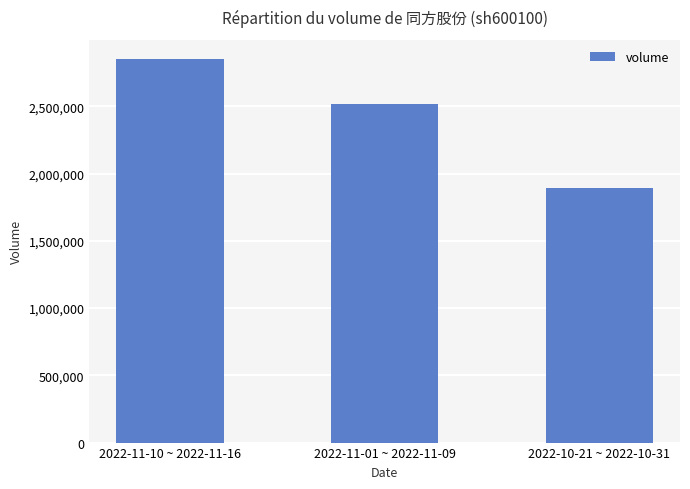

What is the minimum value shown in the chart?

1894493